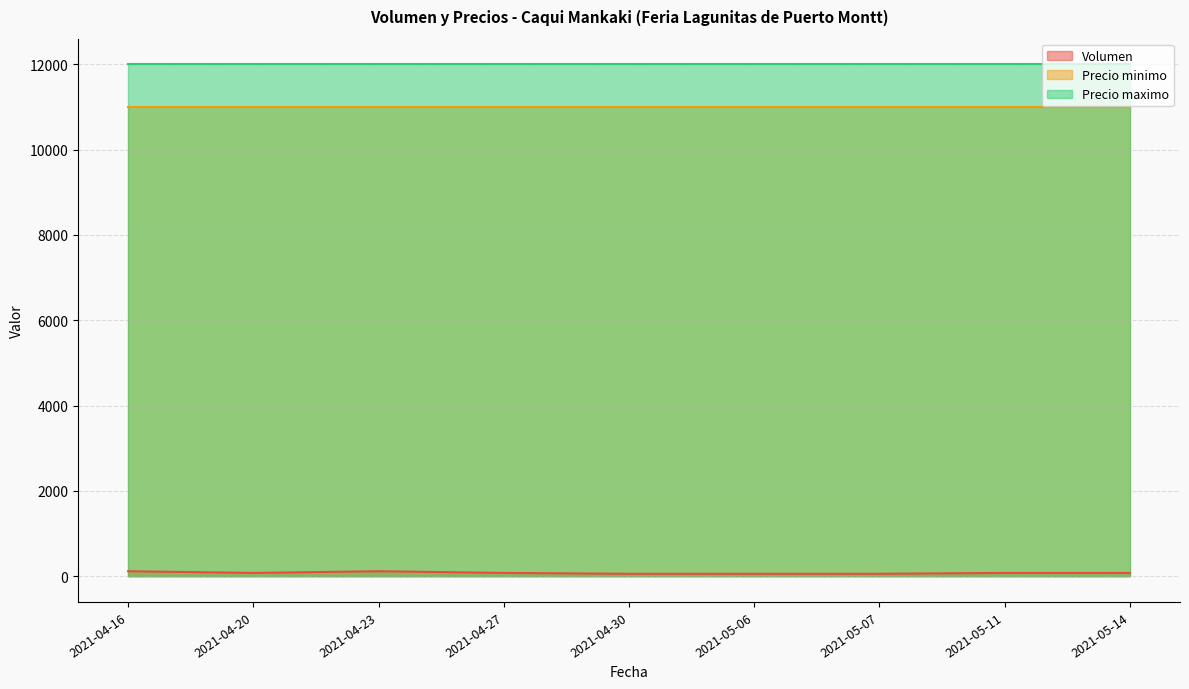

Where is the first local maximum for Volumen?

2021-04-23